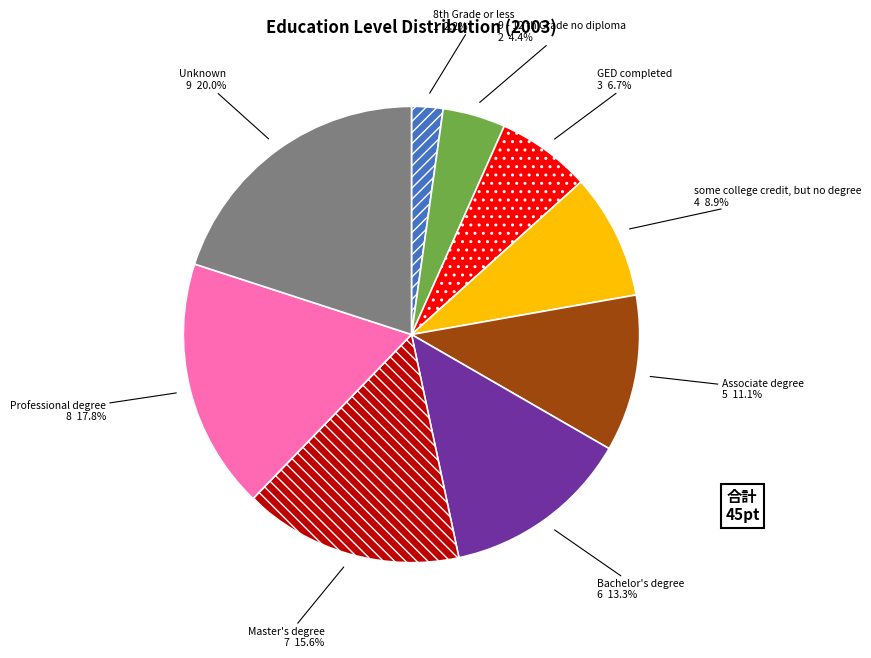

Is it true that Professional degree is 18% of the pie?

True